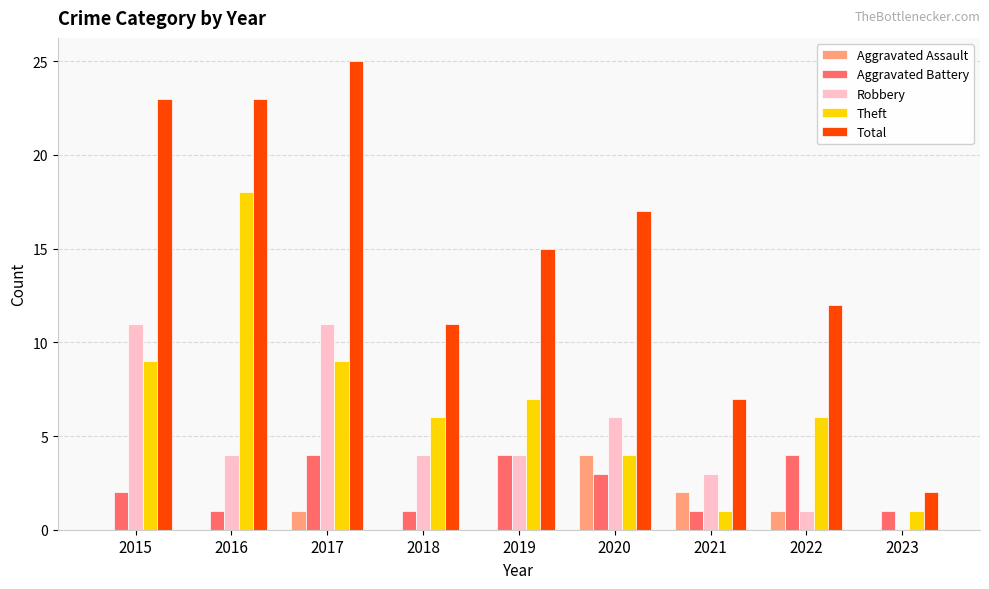

Reading left to right, list all the values displayed in this chart.

Aggravated Assault: 0	0	1	0	0	4	2	1	0
Aggravated Battery: 2	1	4	1	4	3	1	4	1
Robbery: 11	4	11	4	4	6	3	1	0
Theft: 9	18	9	6	7	4	1	6	1
Total: 23	23	25	11	15	17	7	12	2